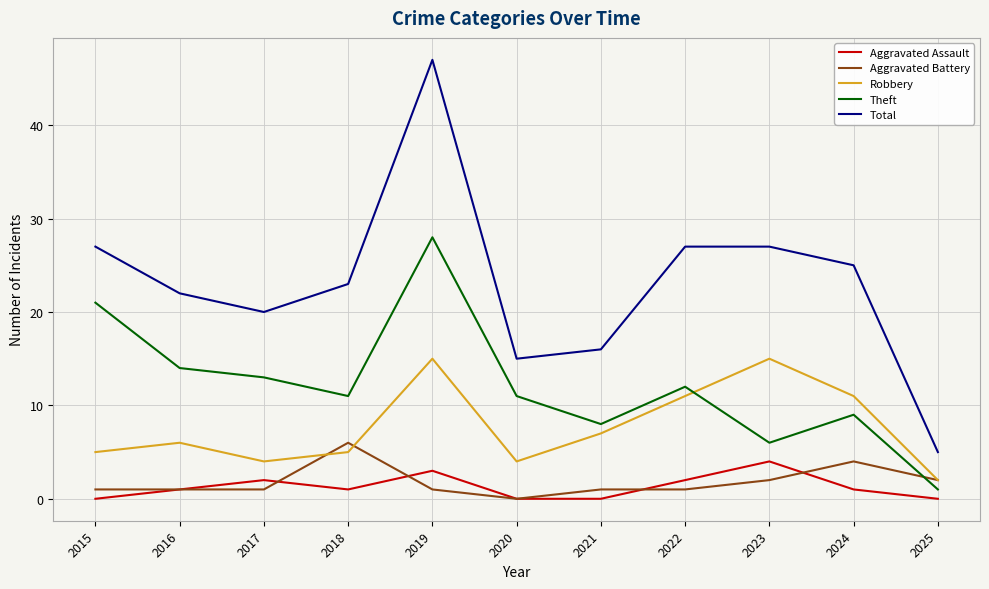

True or false: Total has more than 2 points higher than both neighbors.

False